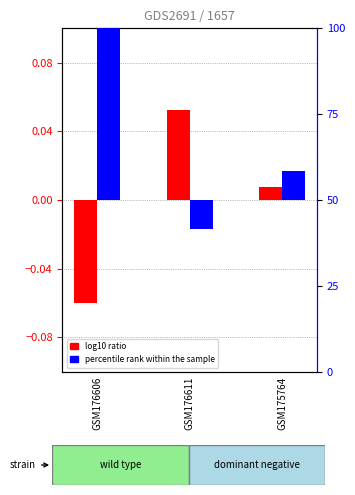

How many bars are there in total?

6